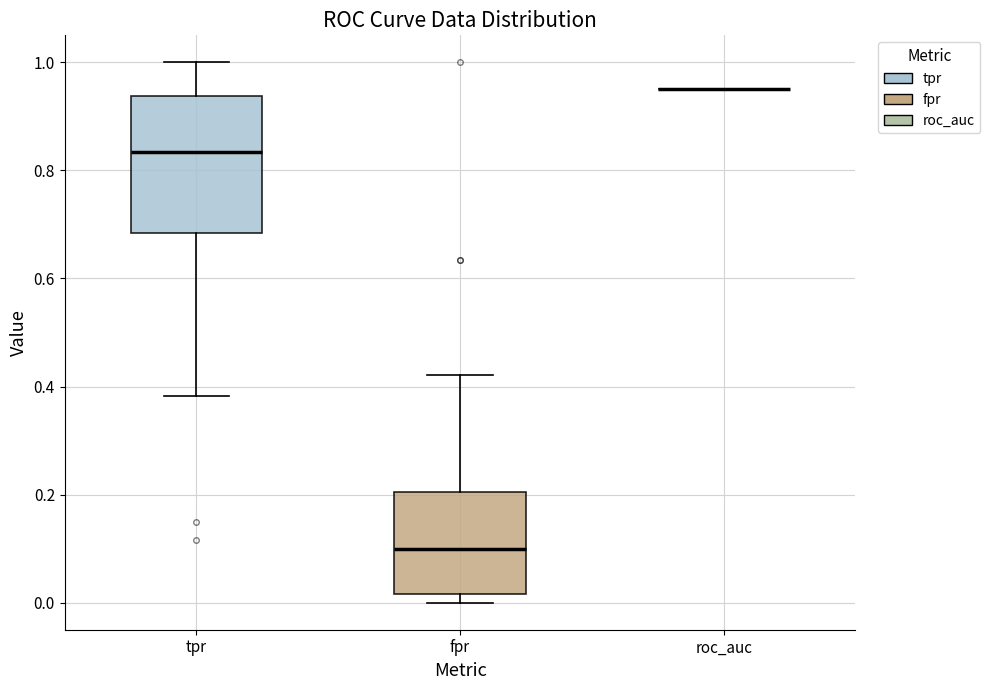

Where does the upper whisker of the box for fpr end on the y-axis? The values are not printed on the chart, so give them approximately, as read against the axis.

0.42